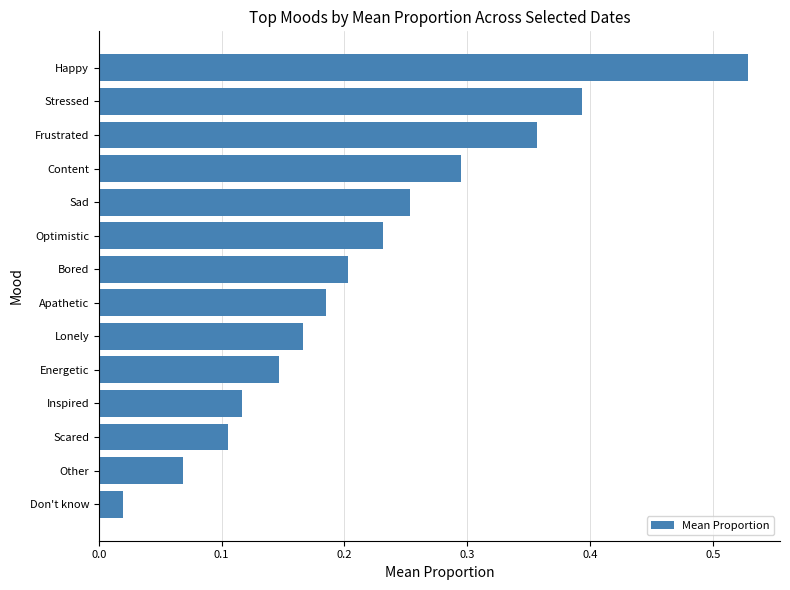

How many categories are shown in the chart?

14